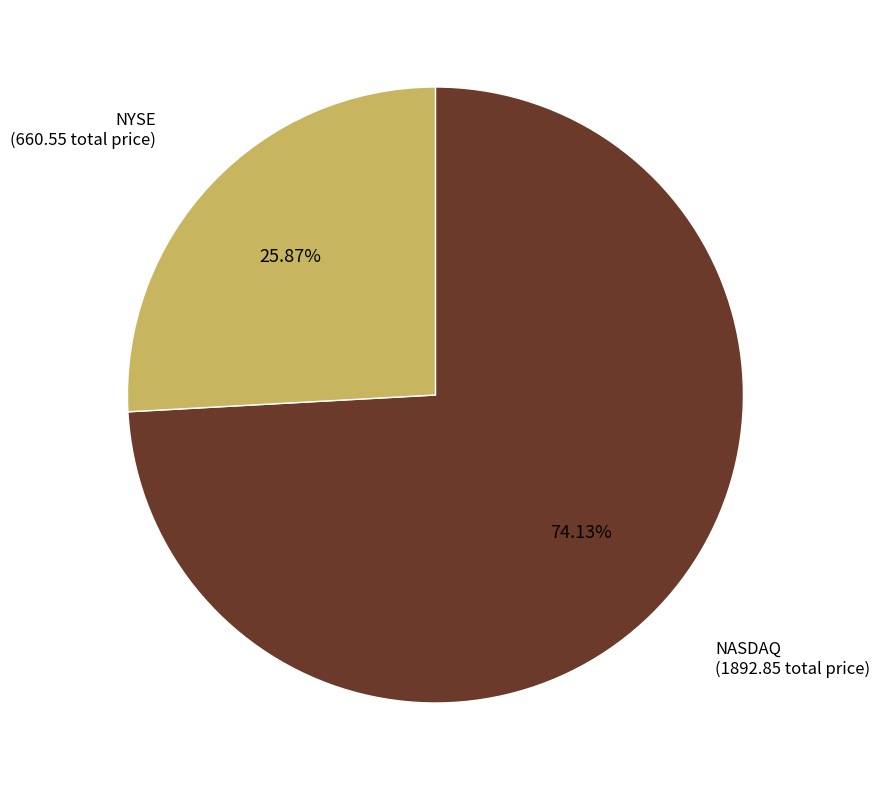

What is the smallest slice in the pie chart?

NYSE